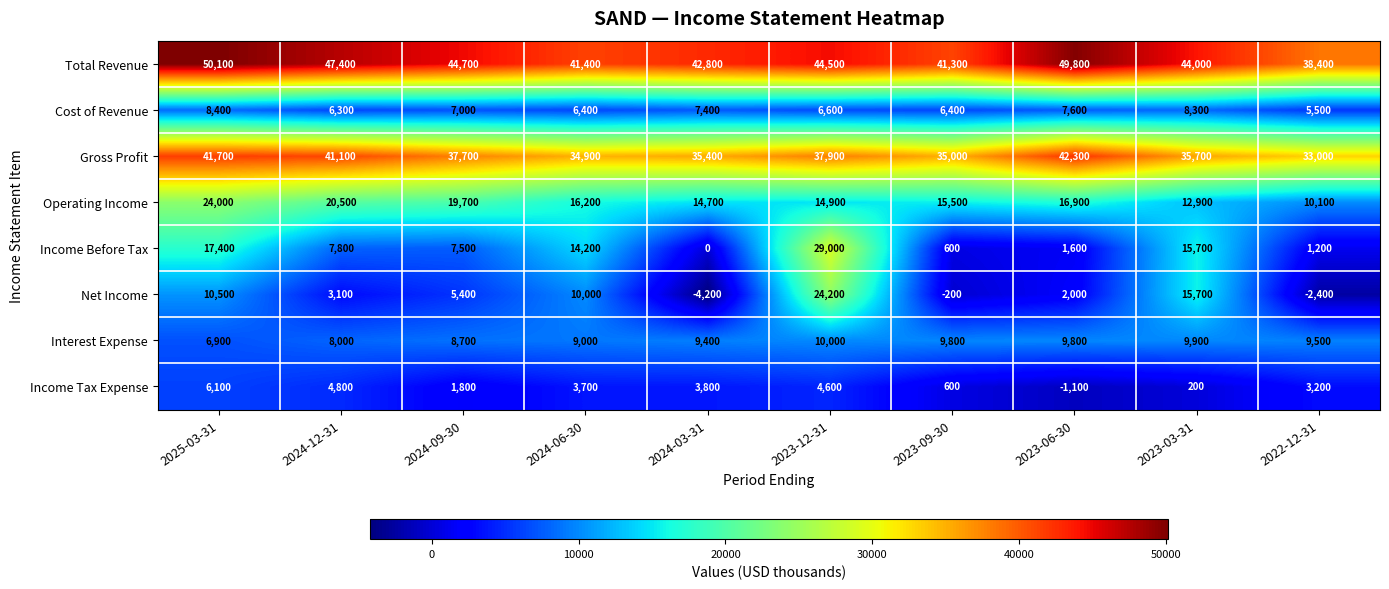

What is the sum of the Cost of Revenue values at 2023-06-30 and 2024-09-30?

14600